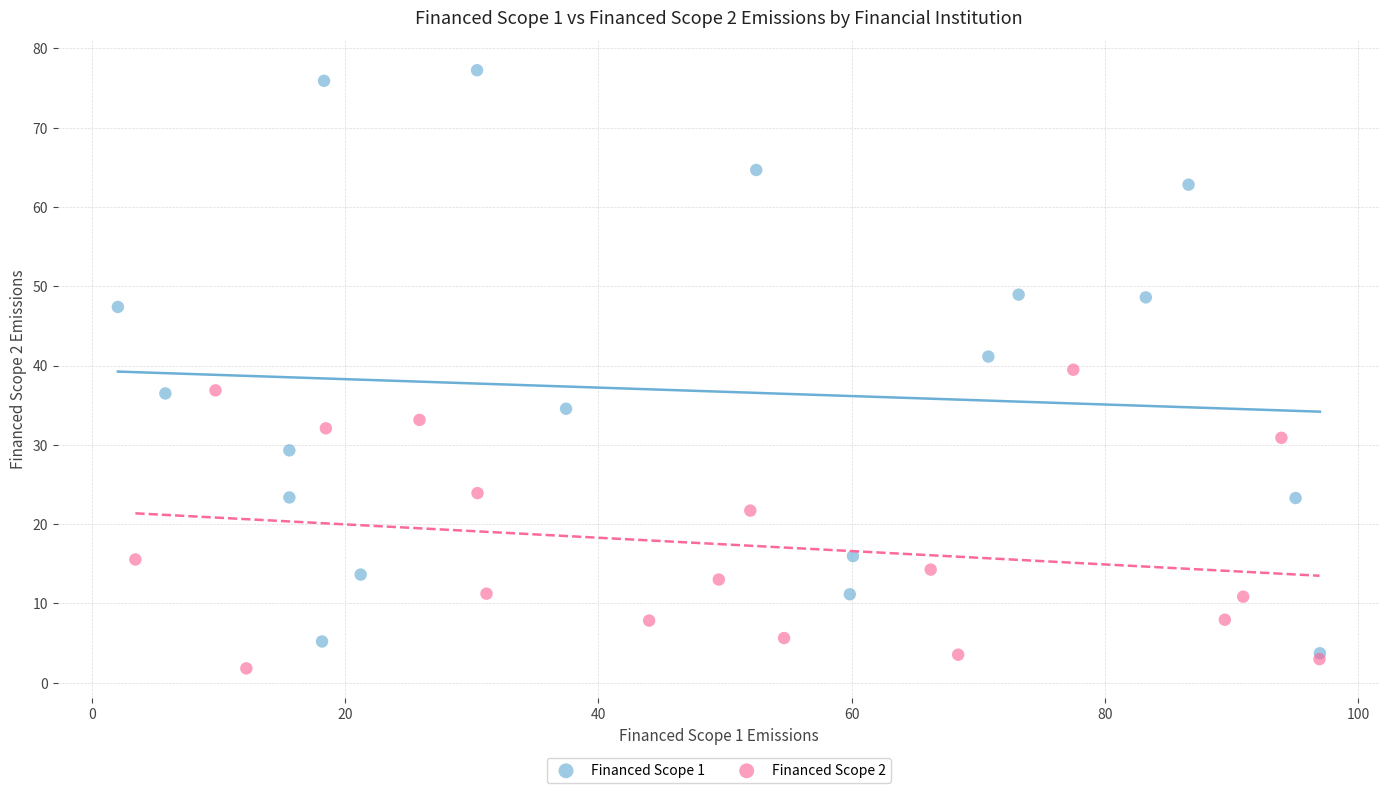

Which series contains the highest Y value?

Financed Scope 1